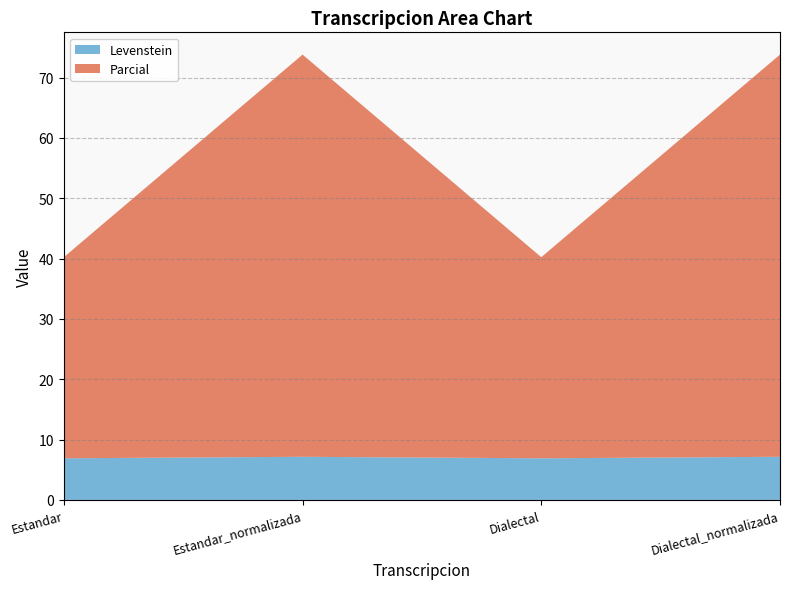

Reading left to right, extract all data points from this chart.

Levenstein: 6.9	7.1	6.9	7.1
Parcial: 33.3	66.7	33.3	66.7